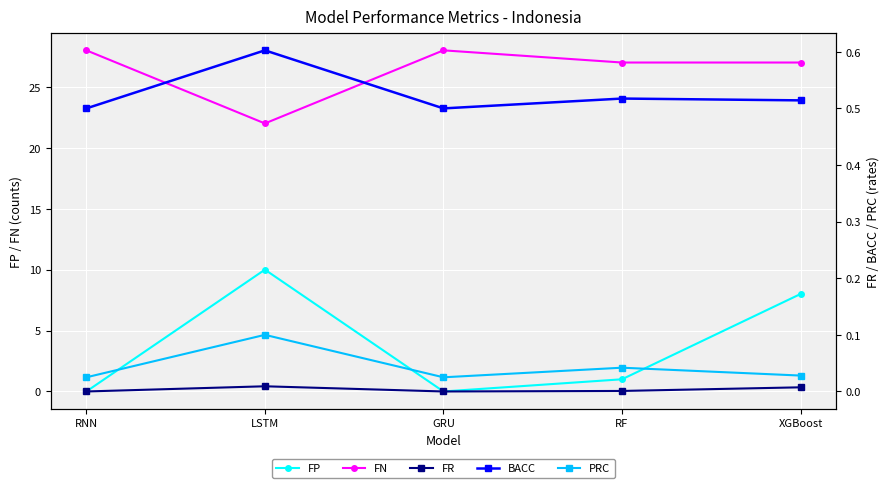

At which category is the sum across all series the highest?

XGBoost